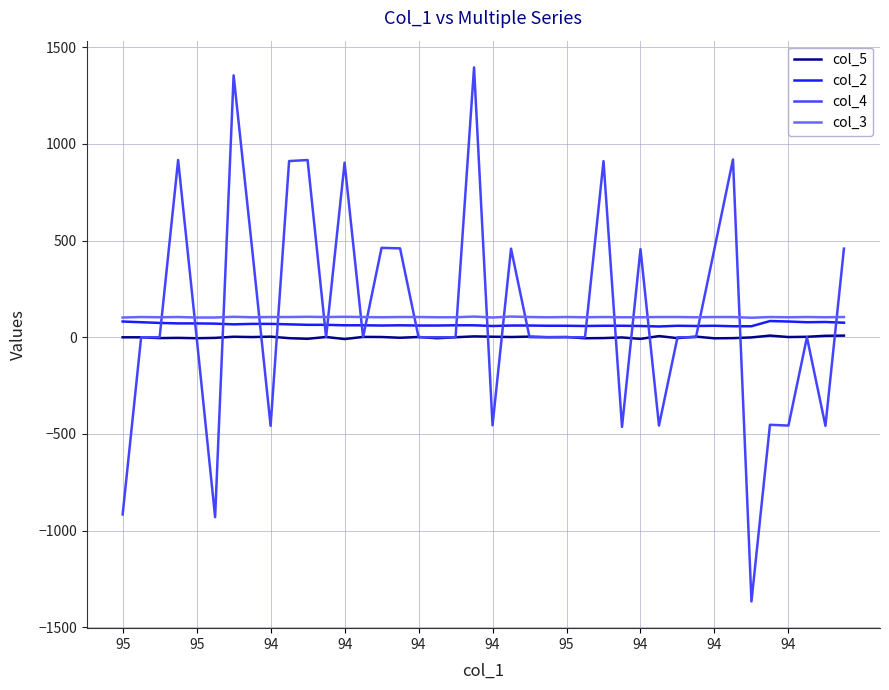

What is the minimum value for col_4?

-1366.5